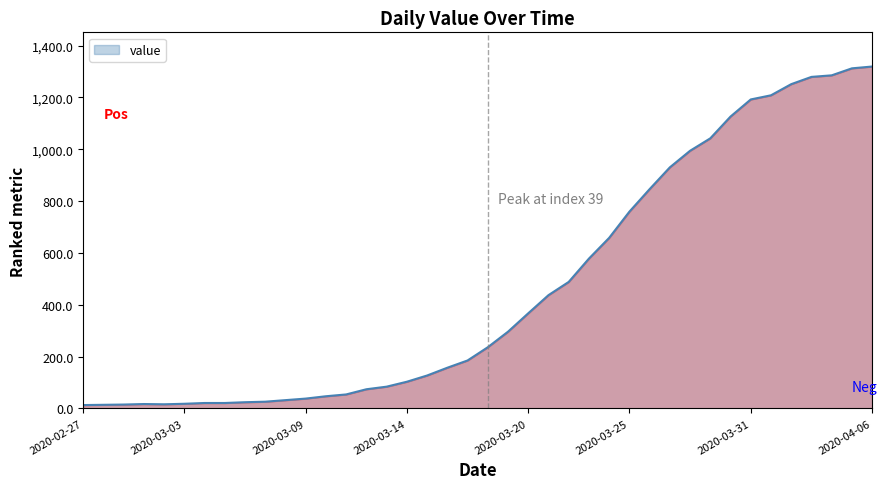

What is the difference between the maximum and minimum values?

1306